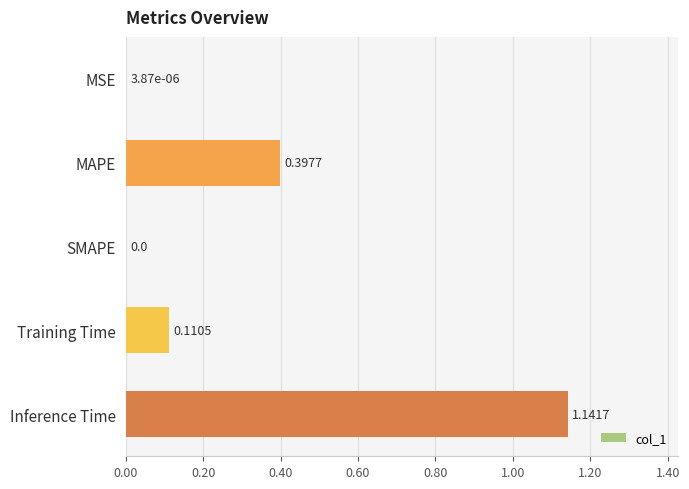

What is the sum of the values at Inference Time and MAPE?

1.5